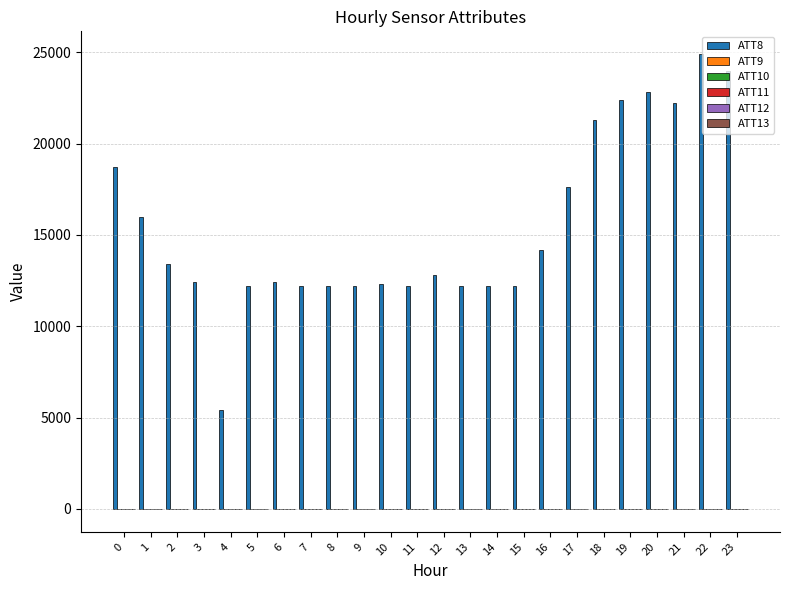

Which series has the largest total across all categories?

ATT8